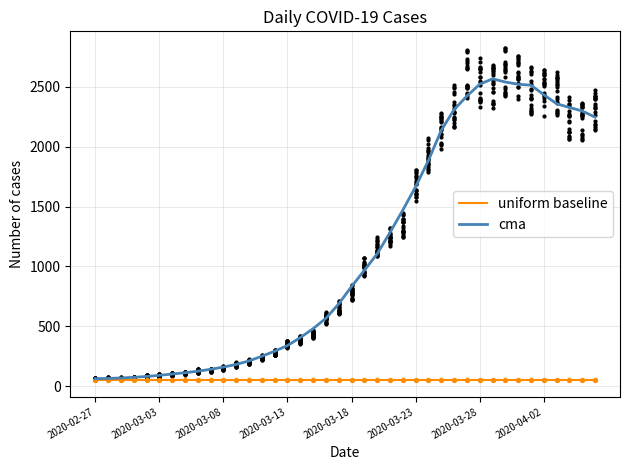

Which series contains the lowest Y value?

uniform baseline